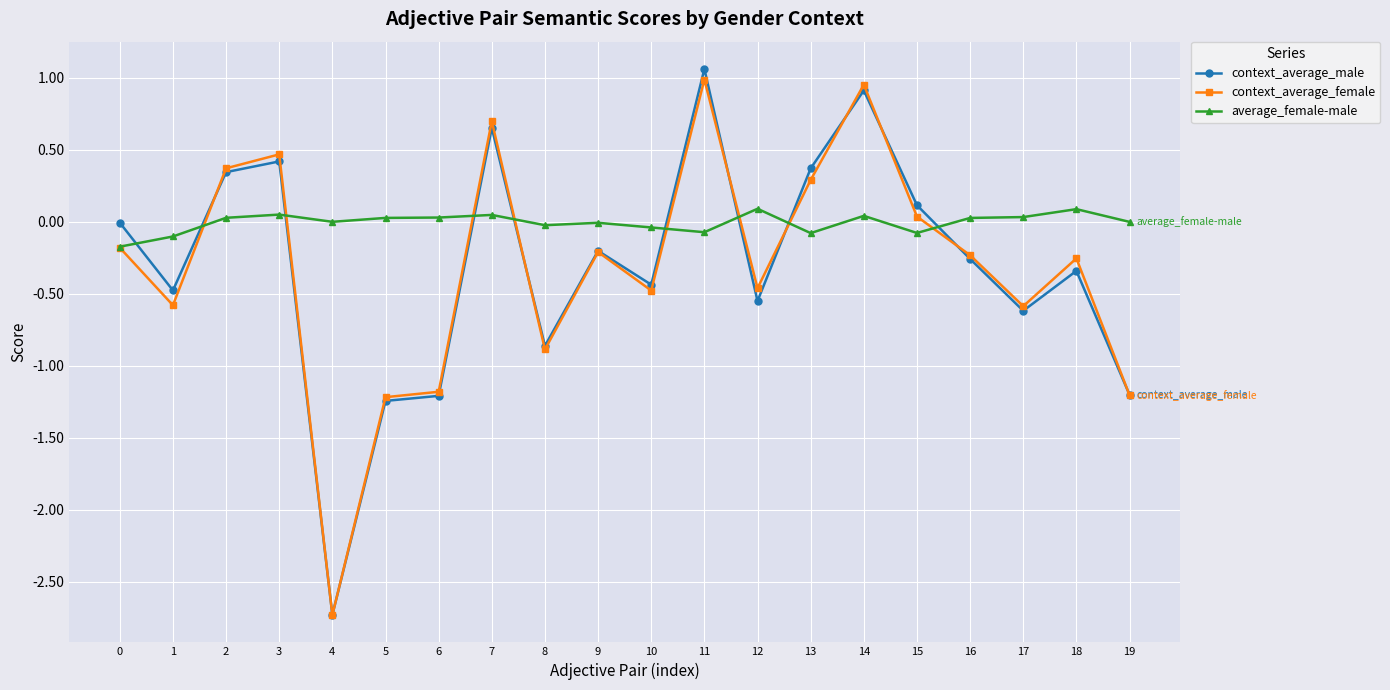

Does the chart have visible grid lines?

Yes